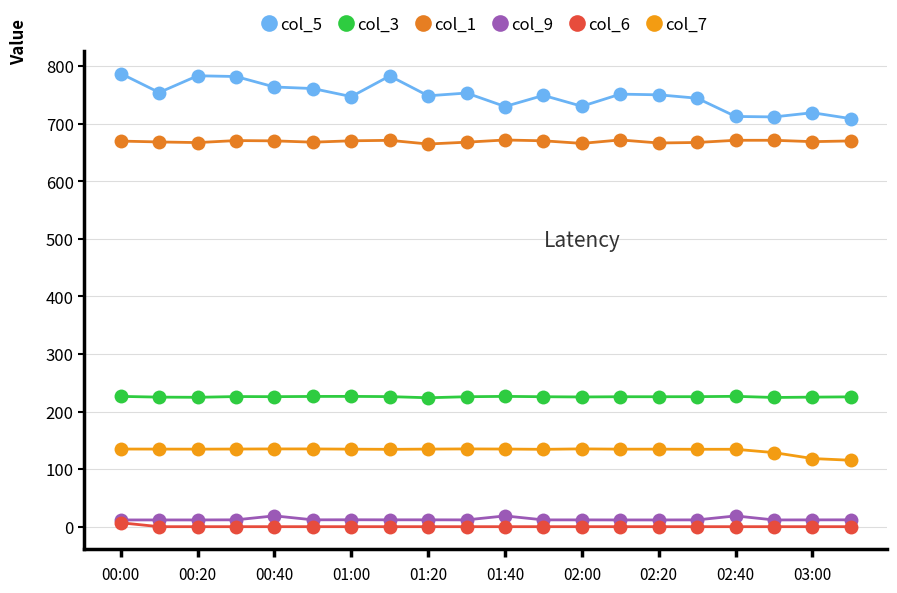

Count the number of data series in this chart.

6